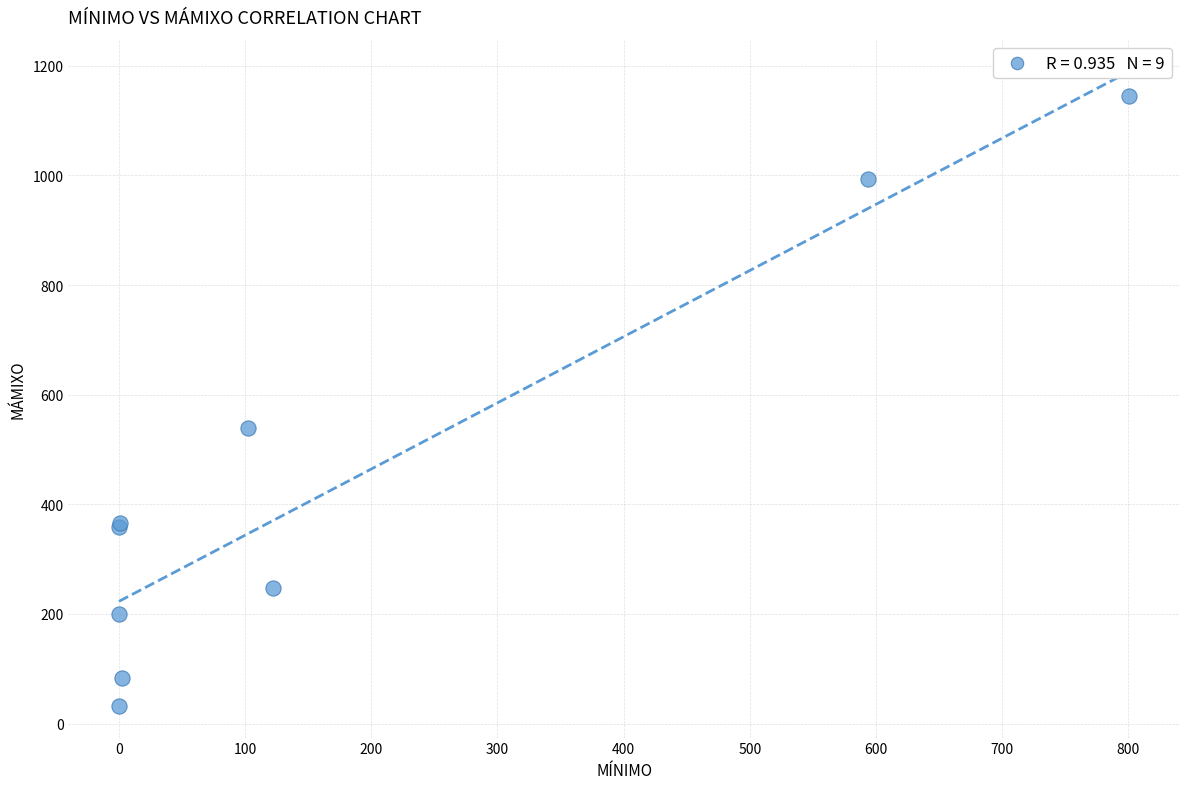

What Y value in the scatter plot is closest to 588?

540.0